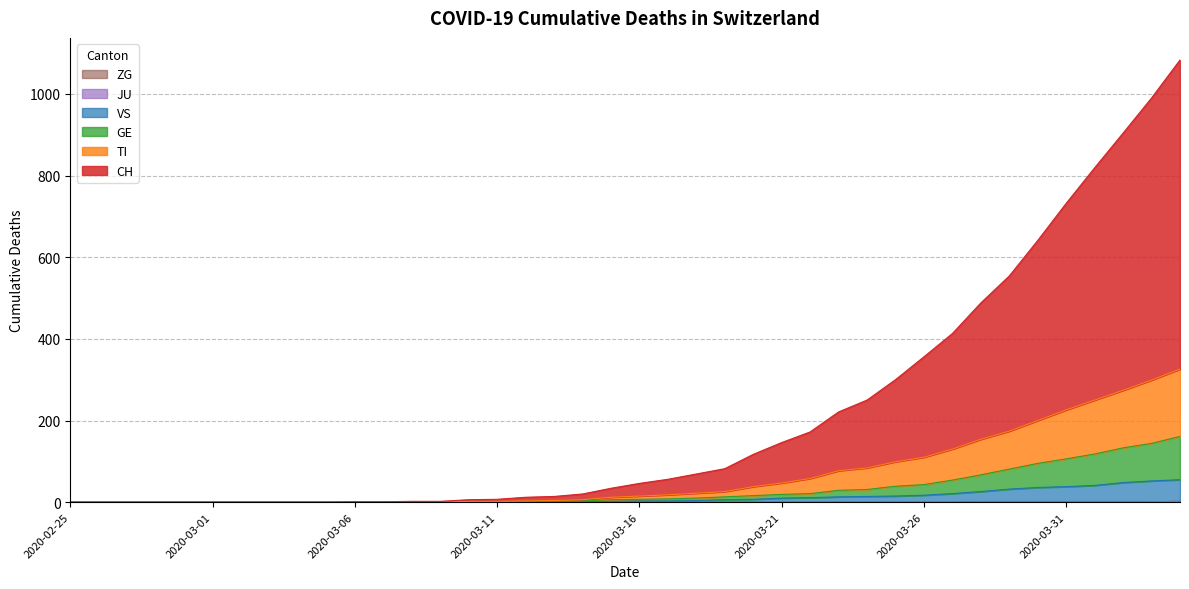

True or false: GE and CH intersect in this chart.

False